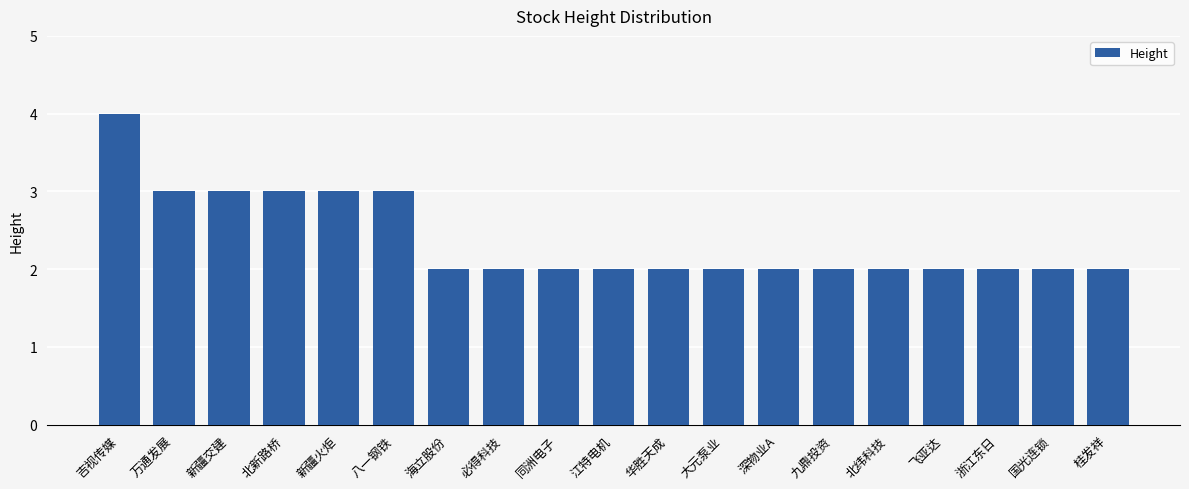

What position from the right is 桂发祥?

1